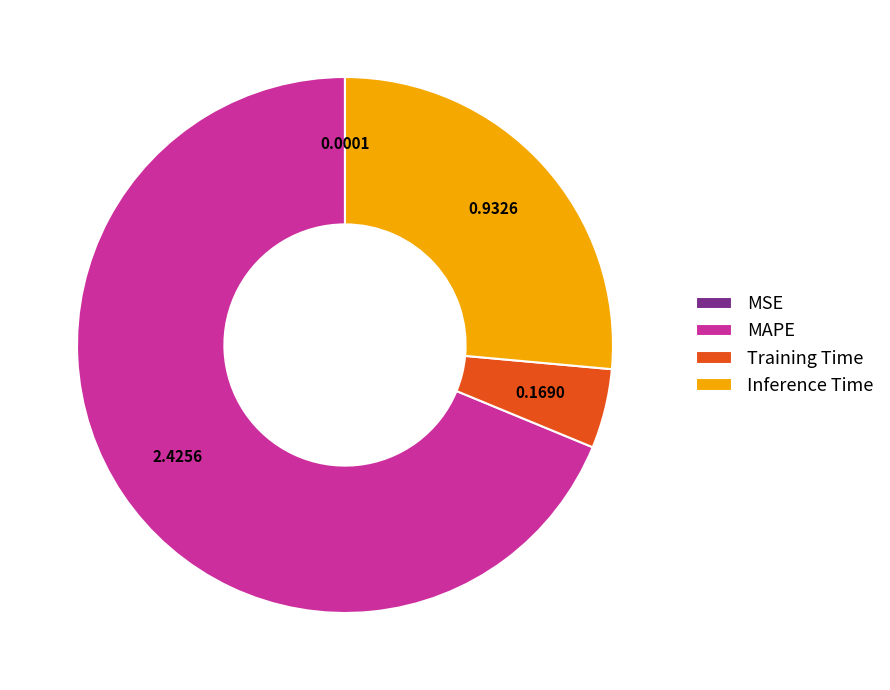

Which has a higher value, Training Time or Inference Time?

Inference Time